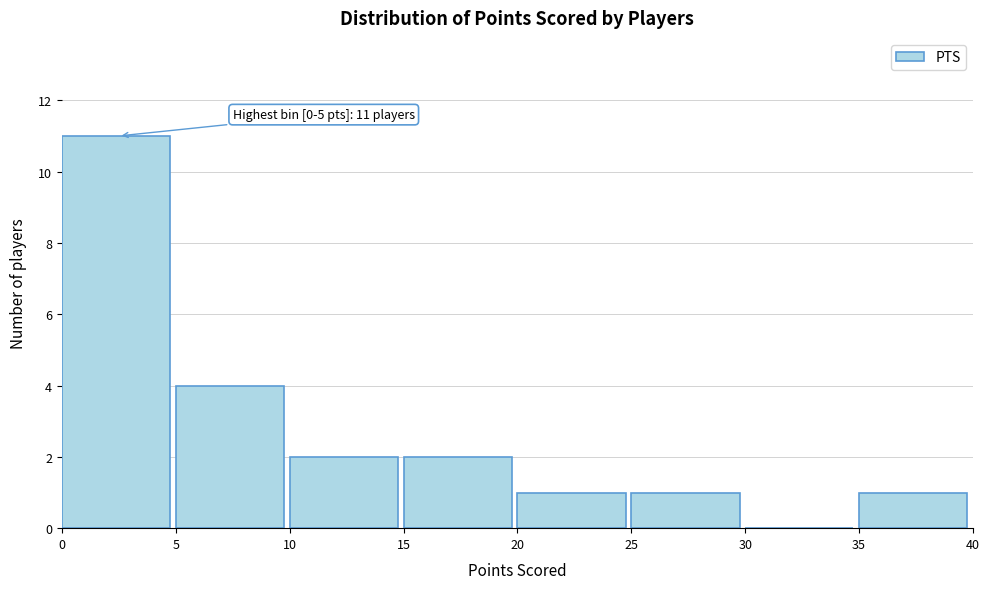

Over which range of the x-axis is the bar tallest?

0 to 5